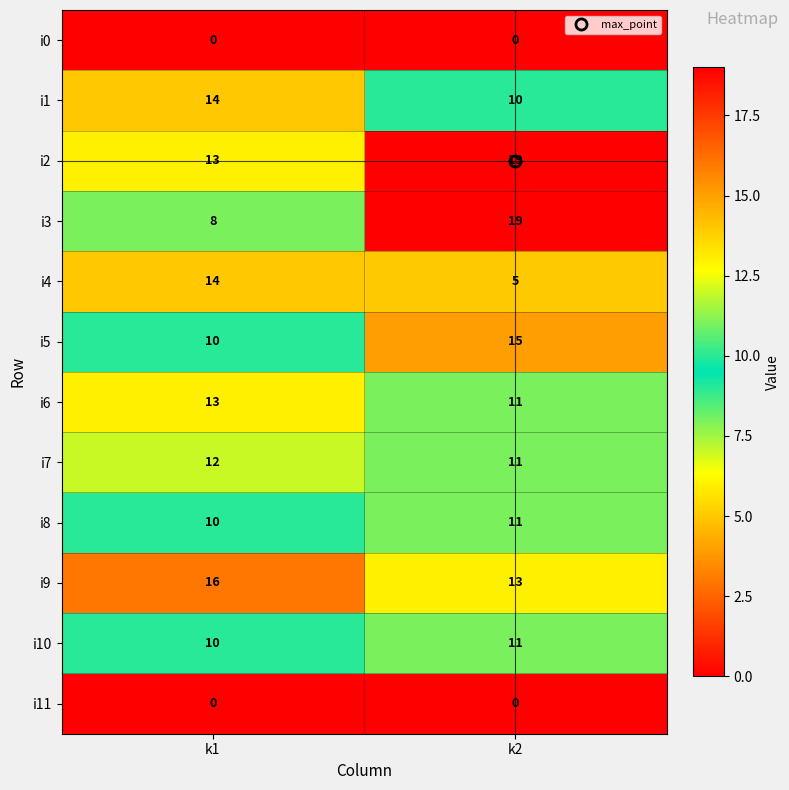

What is the difference between the highest and lowest values at k1?

16